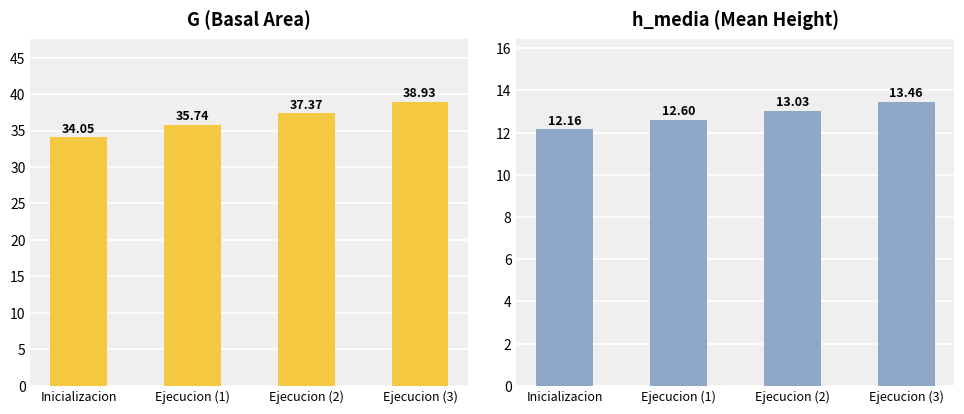

What is the total value across all series at Ejecucion (3)?

52.4